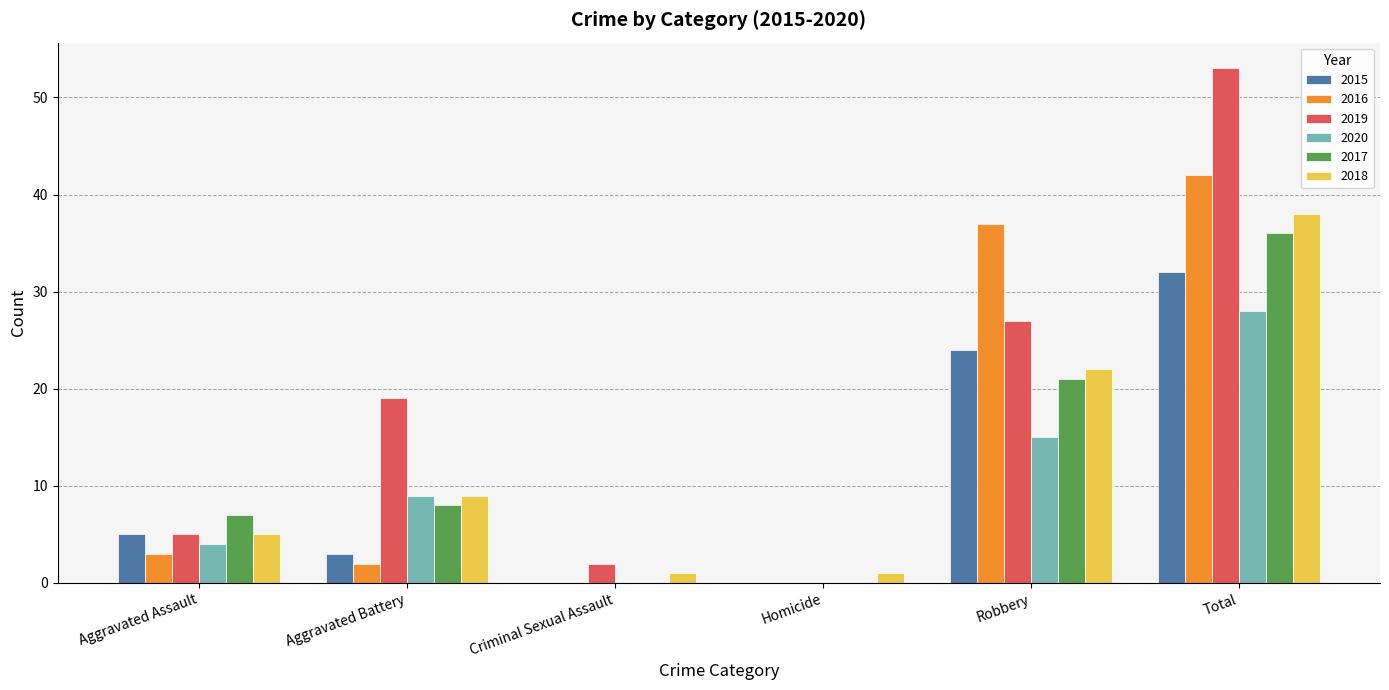

Reading left to right, what are all the values shown in this chart?

2015: 5	3	0	0	24	32
2016: 3	2	0	0	37	42
2019: 5	19	2	0	27	53
2020: 4	9	0	0	15	28
2017: 7	8	0	0	21	36
2018: 5	9	1	1	22	38